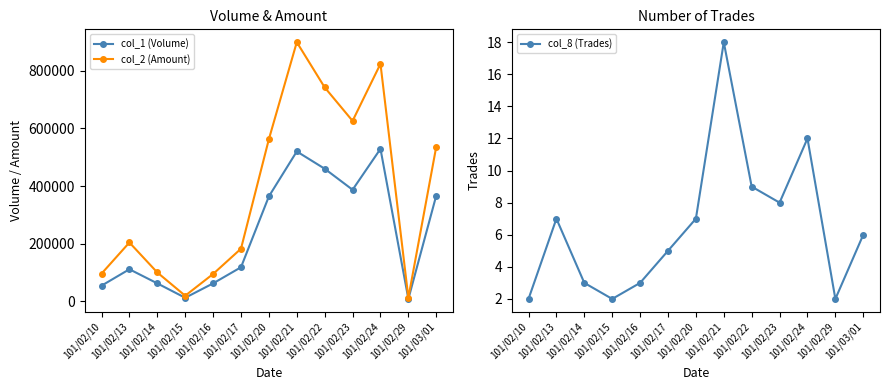

Which series has the largest range (max minus min)?

col_2 (Amount)